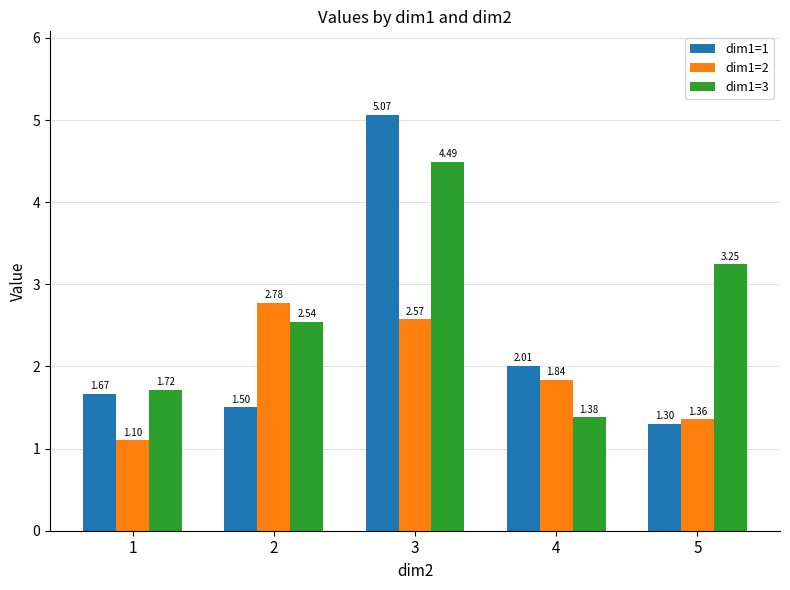

Which series has the largest range (max minus min)?

dim1=1